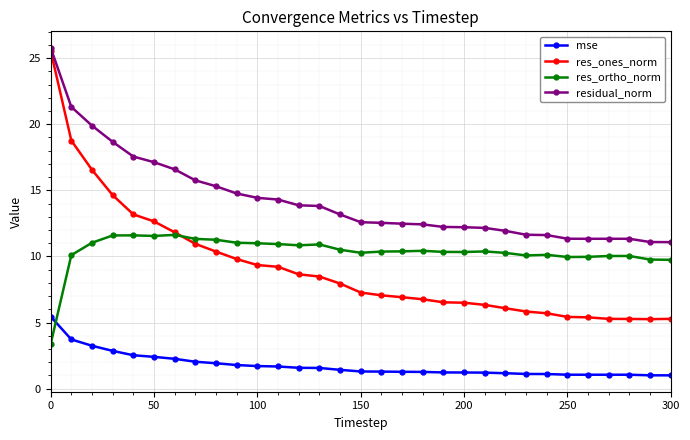

True or false: res_ones_norm and mse cross at least once.

False